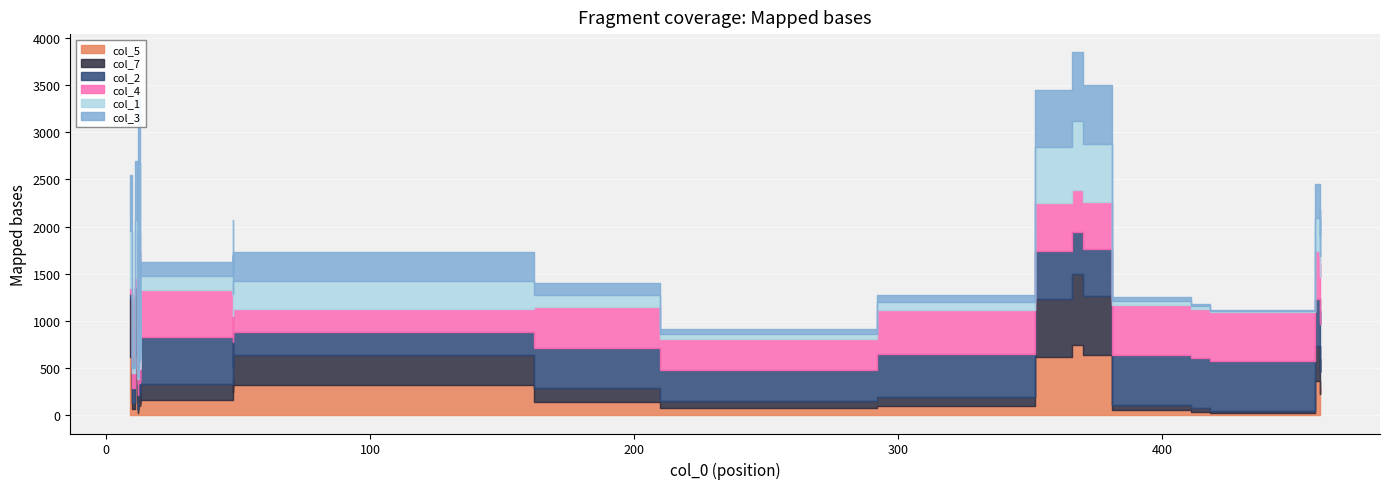

True or false: col_1 and col_5 intersect in this chart.

False